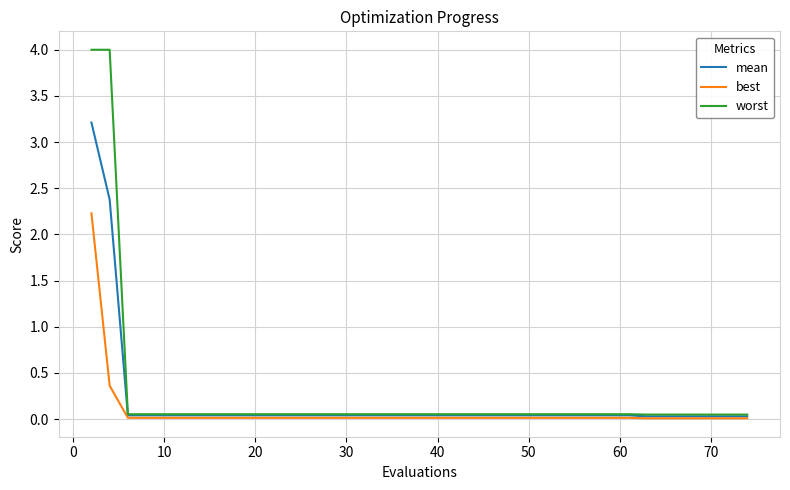

Does the chart display data point markers on the line(s)?

No